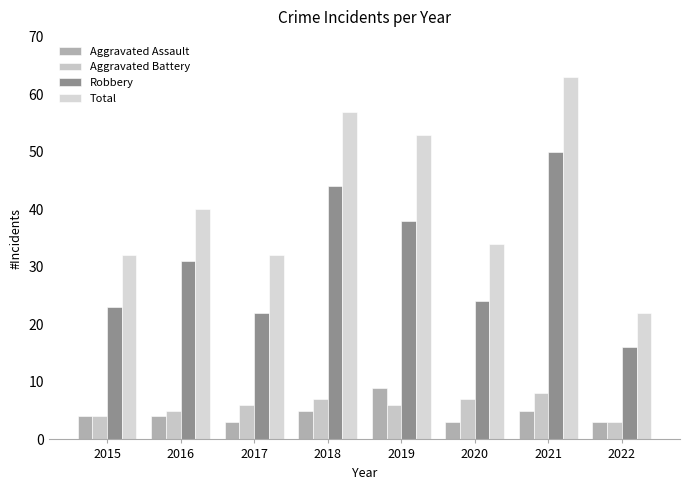

At which category is the sum across all series the highest?

2021